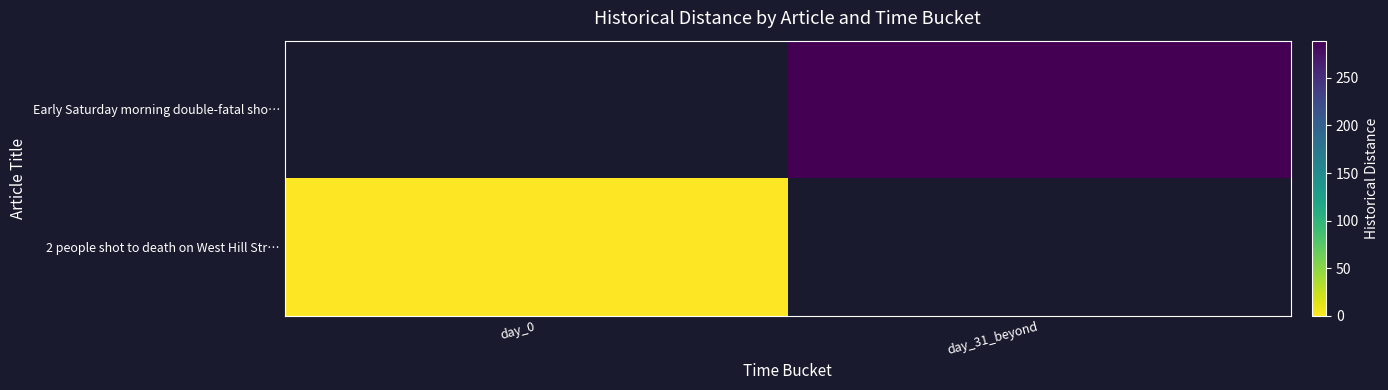

Between day_0 and day_31_beyond, which is larger?

day_31_beyond